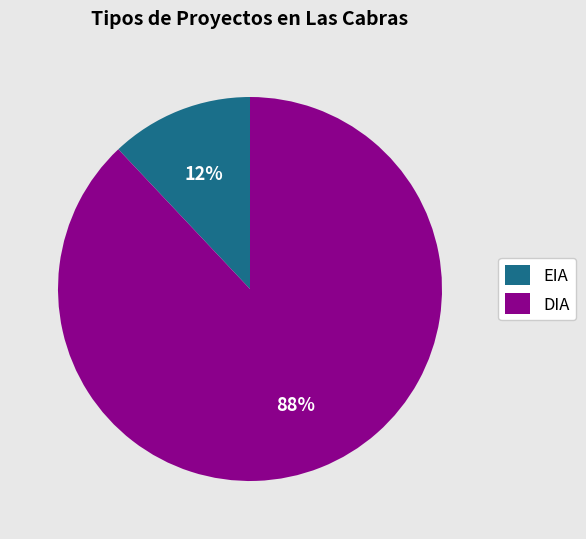

Is it true that EIA is 1% of the pie?

False